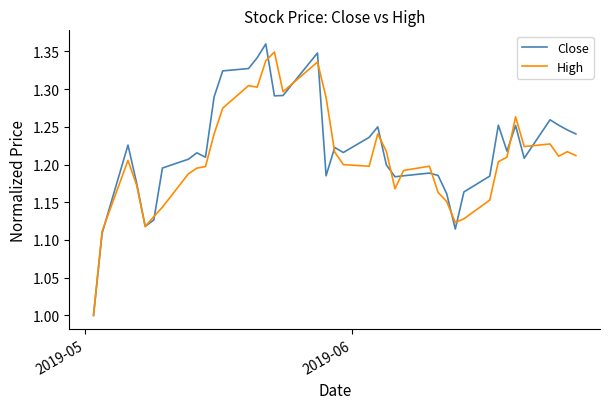

What is the minimum value for Close?

1.0